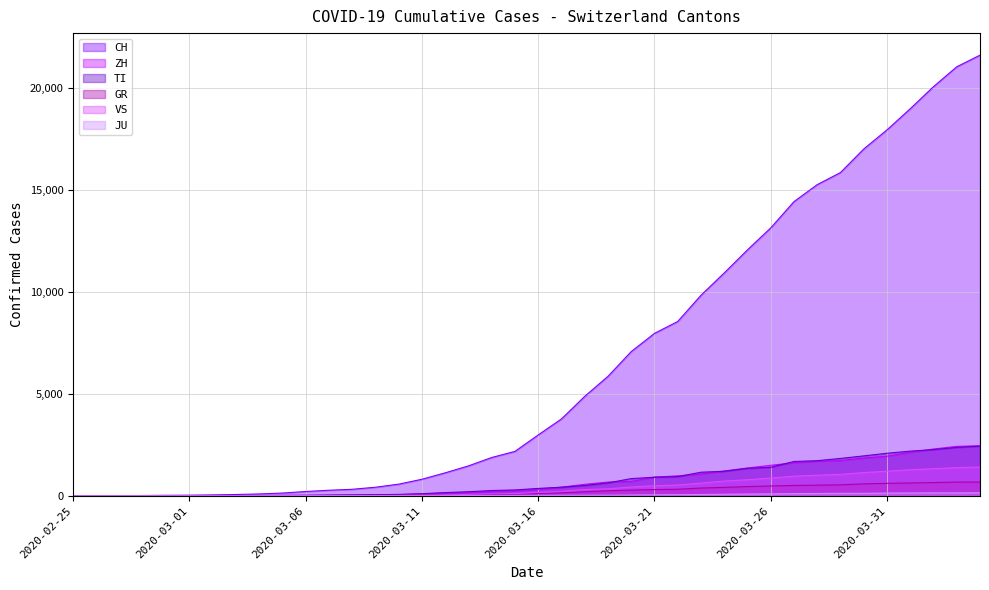

Between 2020-03-15 and 2020-03-26, which series saw the biggest shift?

CH